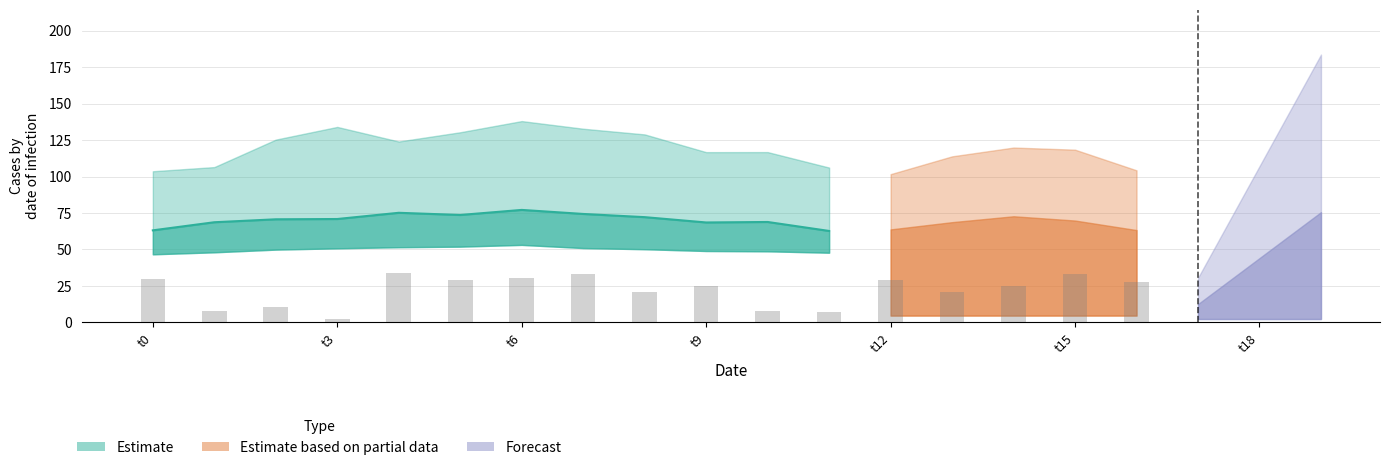

Rank the series by their average value, from highest to lowest.

k1, k2, k3